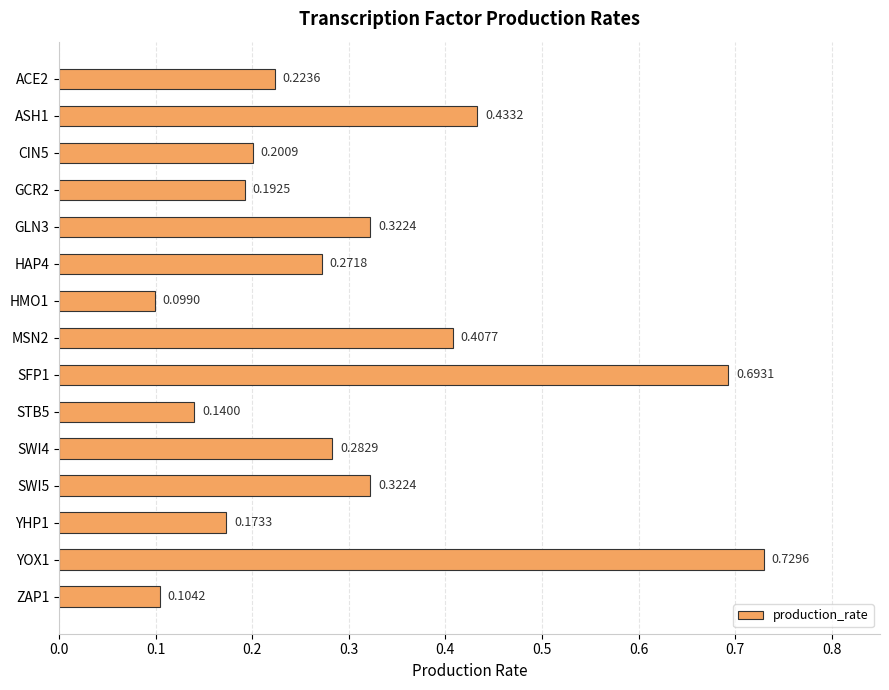

Which has a higher value, CIN5 or ACE2?

ACE2